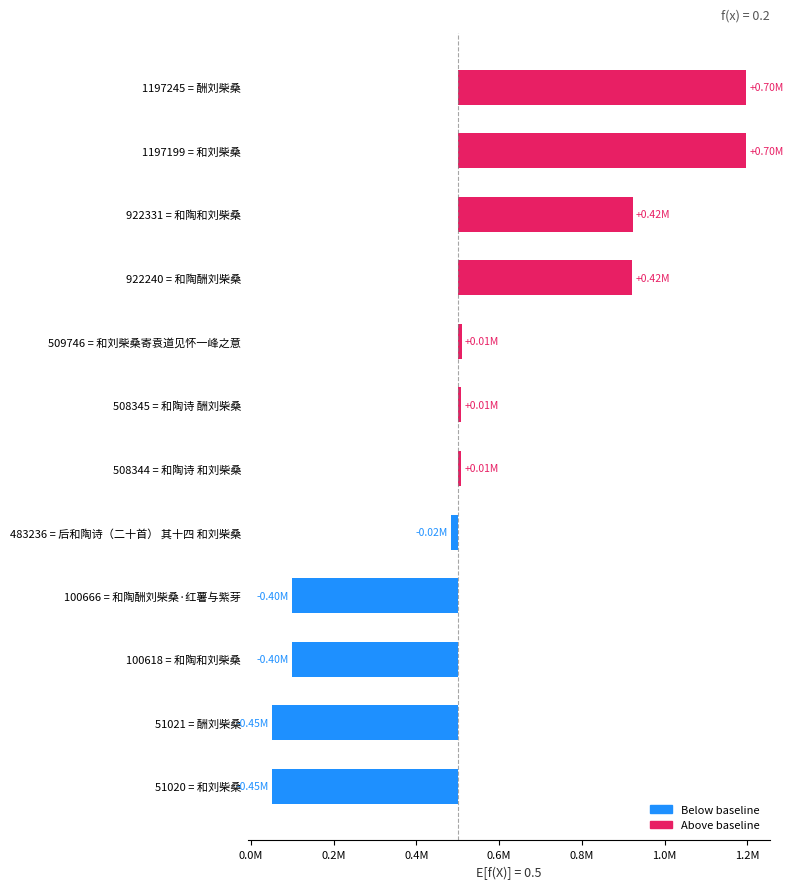

What is the value of the 7th bar from the left?

8345